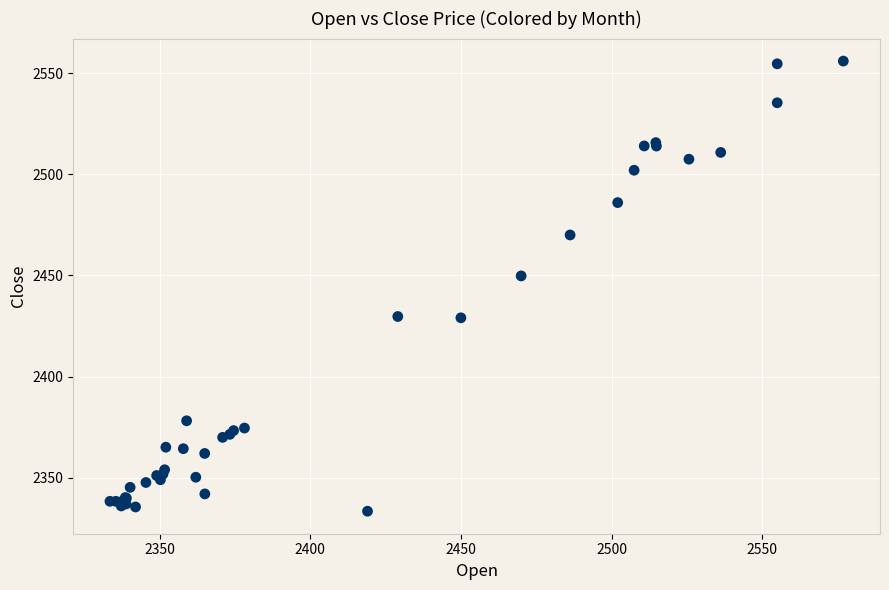

What Y value in the scatter plot is closest to 2444?

2449.8